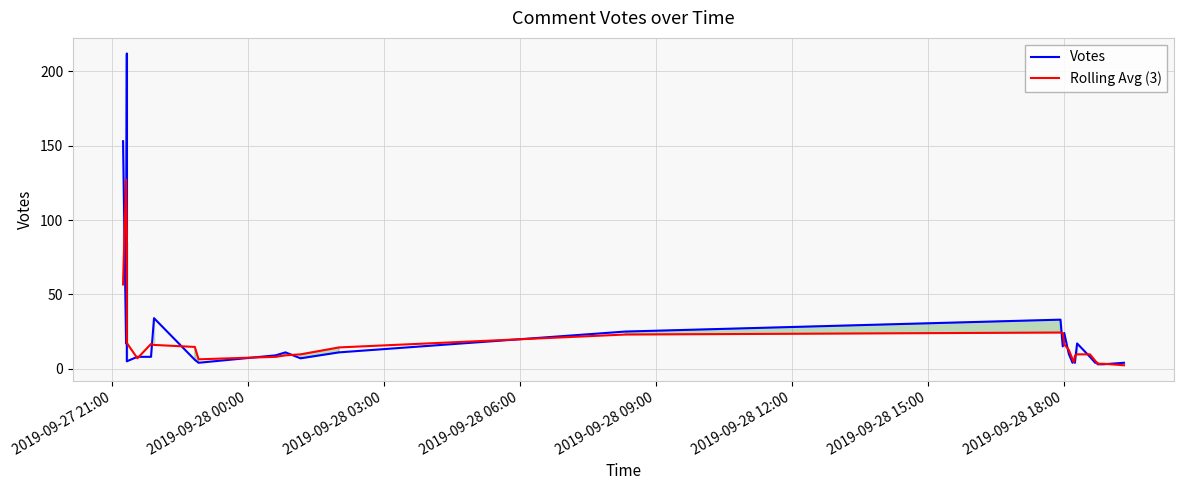

List the series in order of their peak value, highest first.

Votes, Rolling Avg (3)